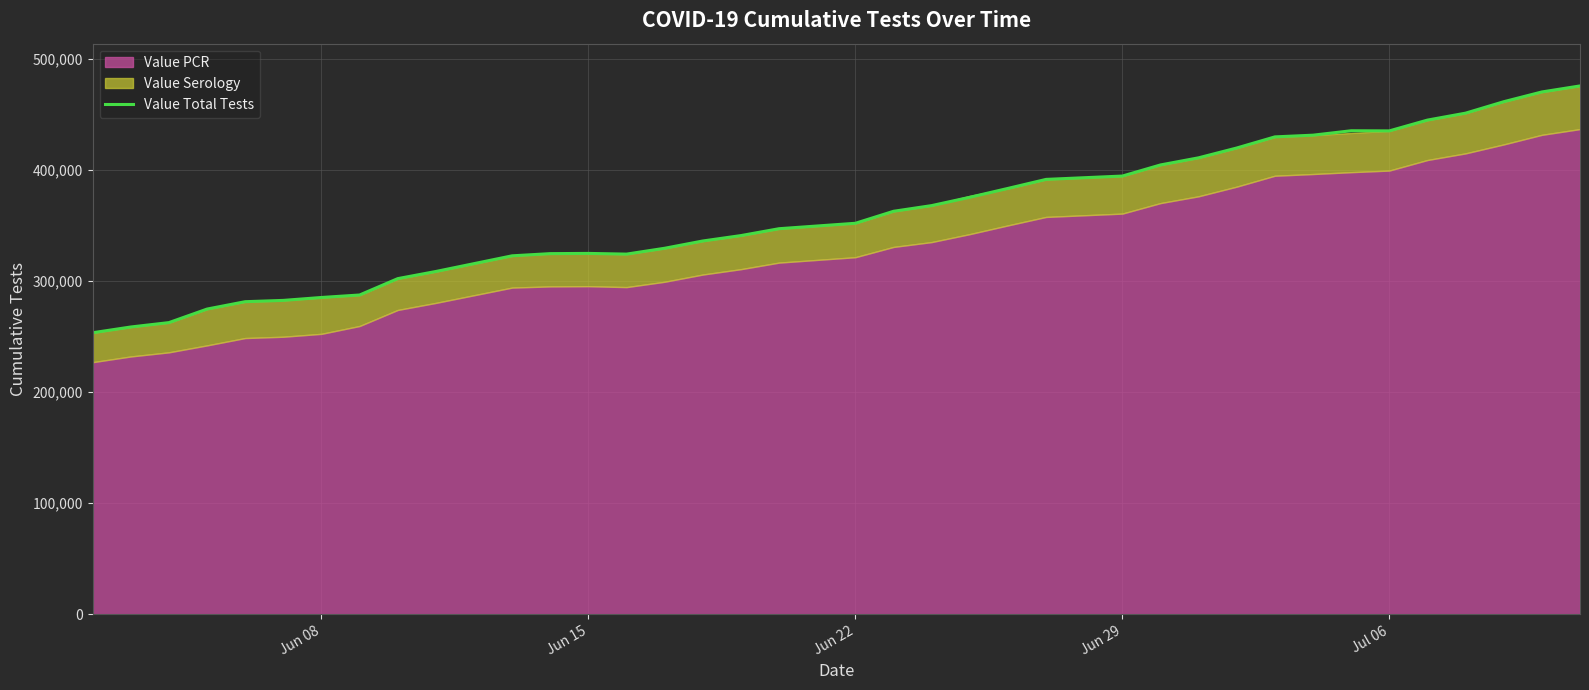

The chart shows a value of 169775 at 17. True or false?

False